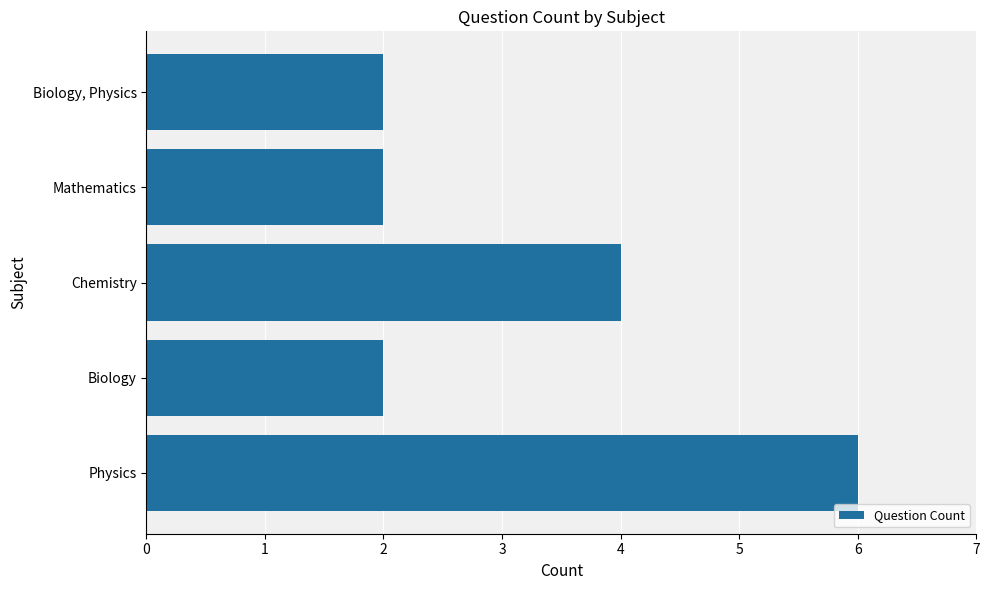

How many bars are there in total?

5